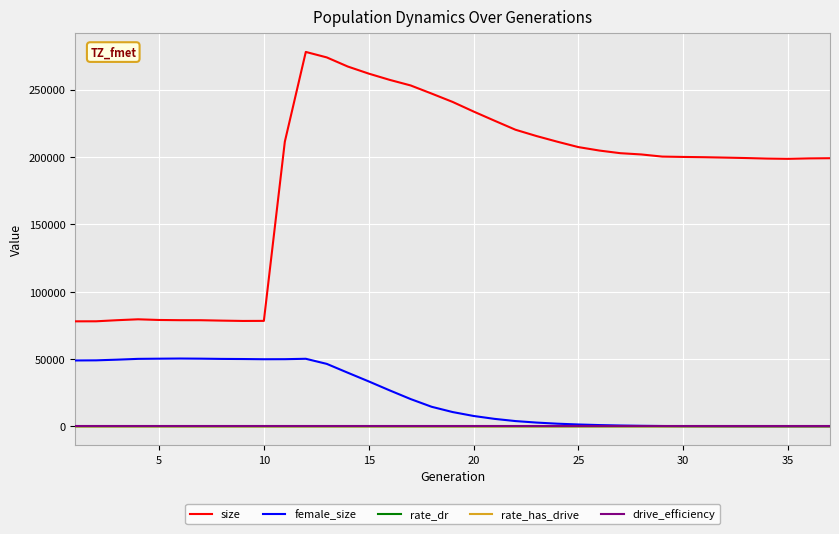

What are all the series names shown in the legend?

size, female_size, rate_dr, rate_has_drive, drive_efficiency